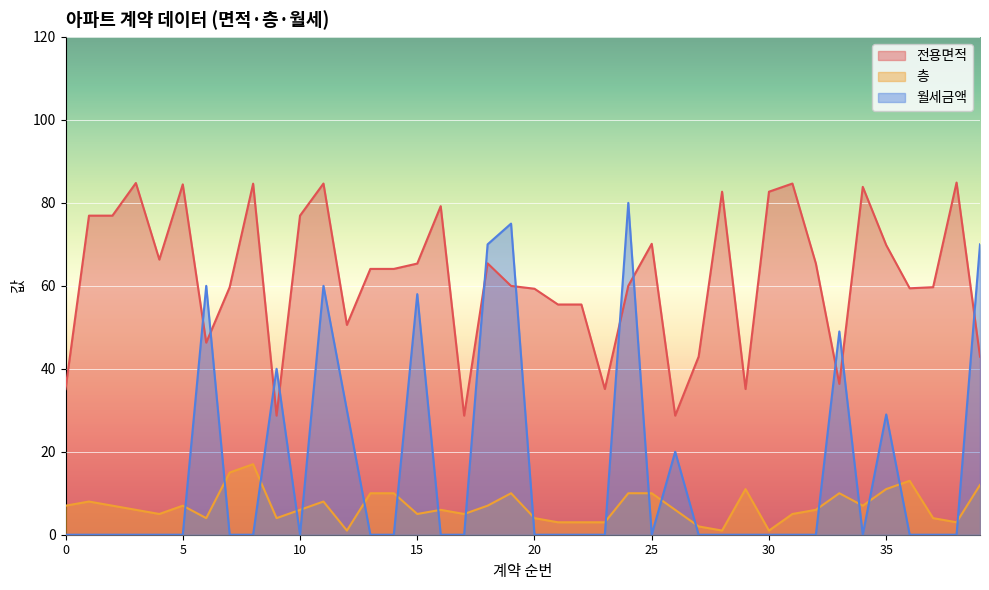

The 전용면적 series shows 47.3 at 38. True or false?

False